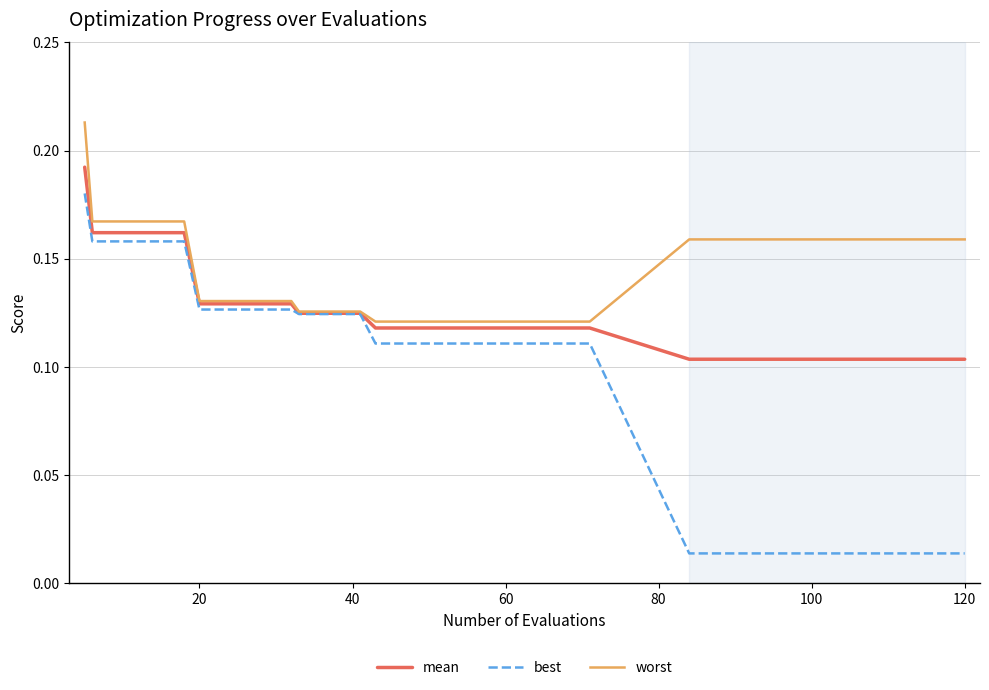

How many lines are shown in the chart?

3